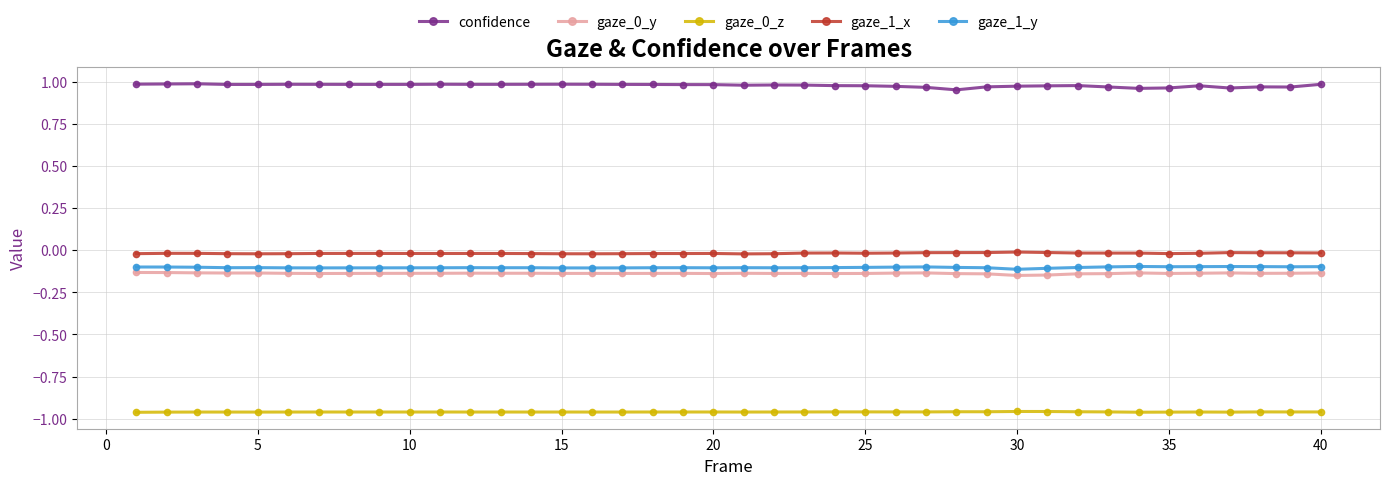

Which series has the largest total across all categories?

confidence